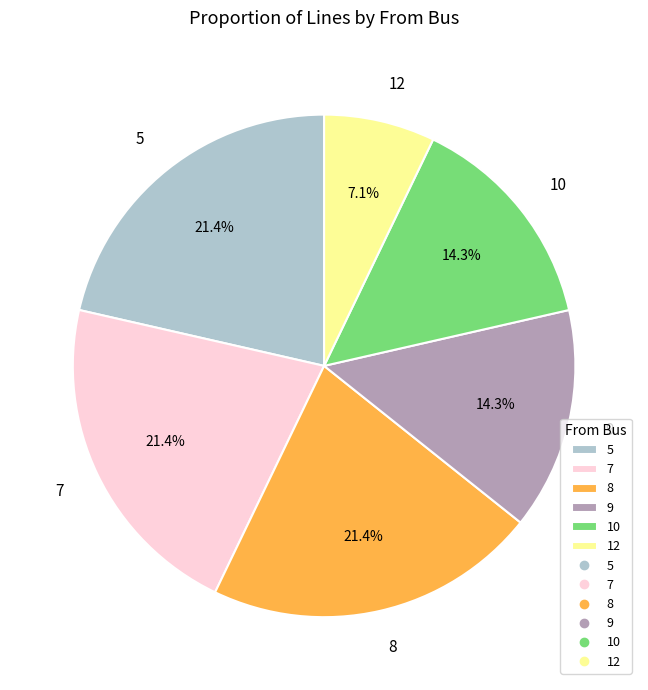

Count the number of slices in the pie.

6